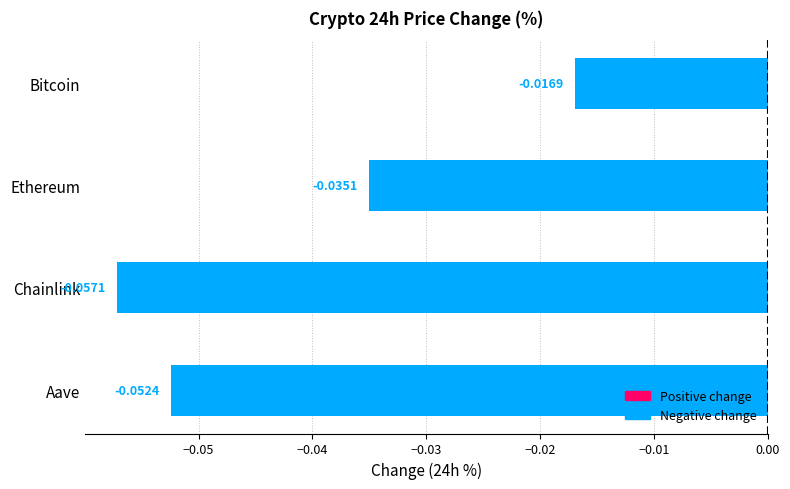

What is the label of the 3rd bar from the bottom?

Ethereum